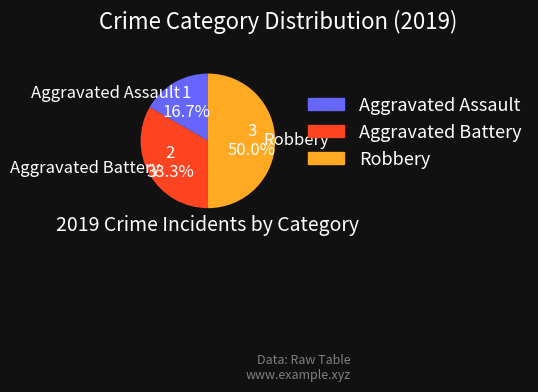

Combined, what portion of the pie is Aggravated Assault and Robbery?

66.7%